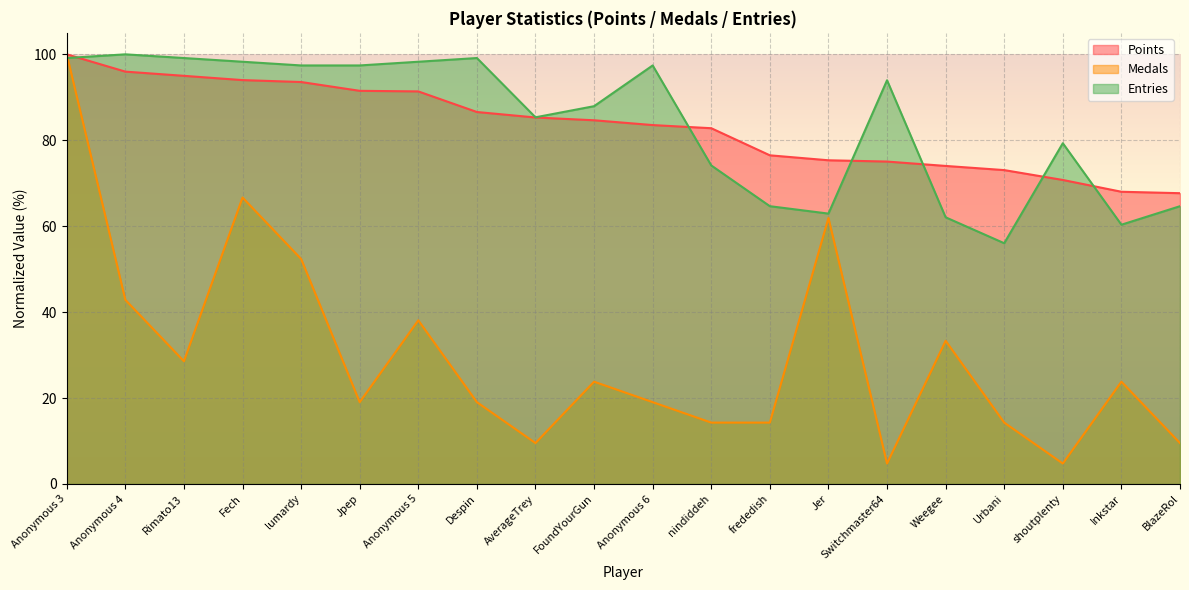

What is the difference between the Points values at lumardy and Anonymous 3?

6.4